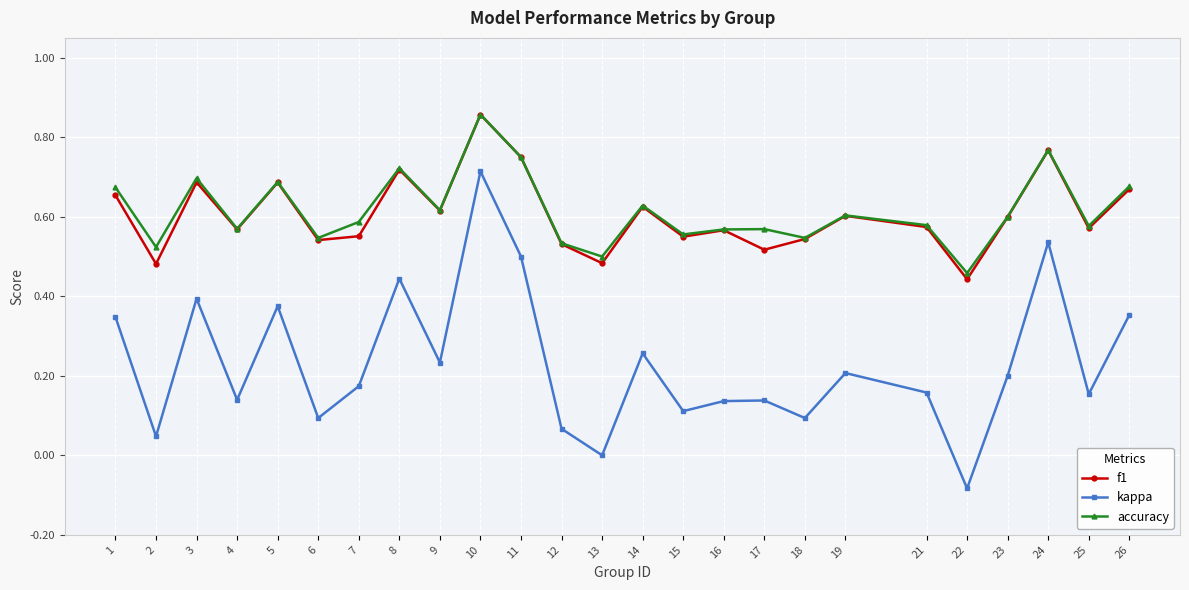

True or false: kappa and f1 intersect in this chart.

False